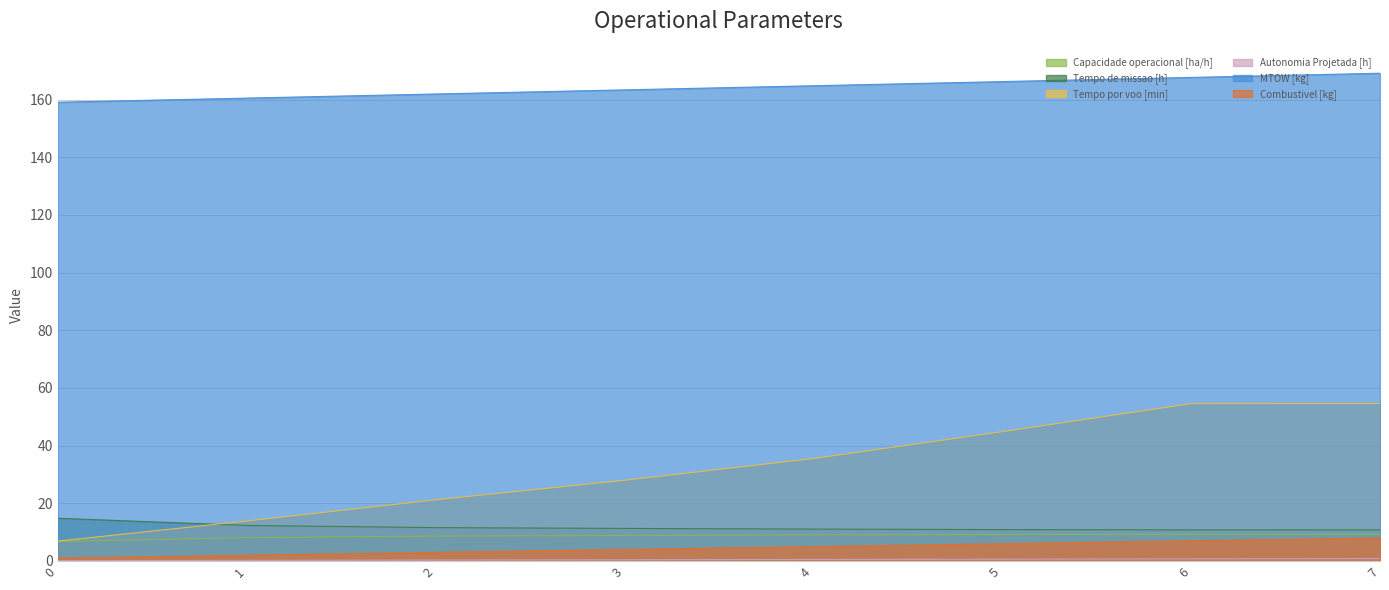

How many data points in Combustivel [kg] are less than 5?

4